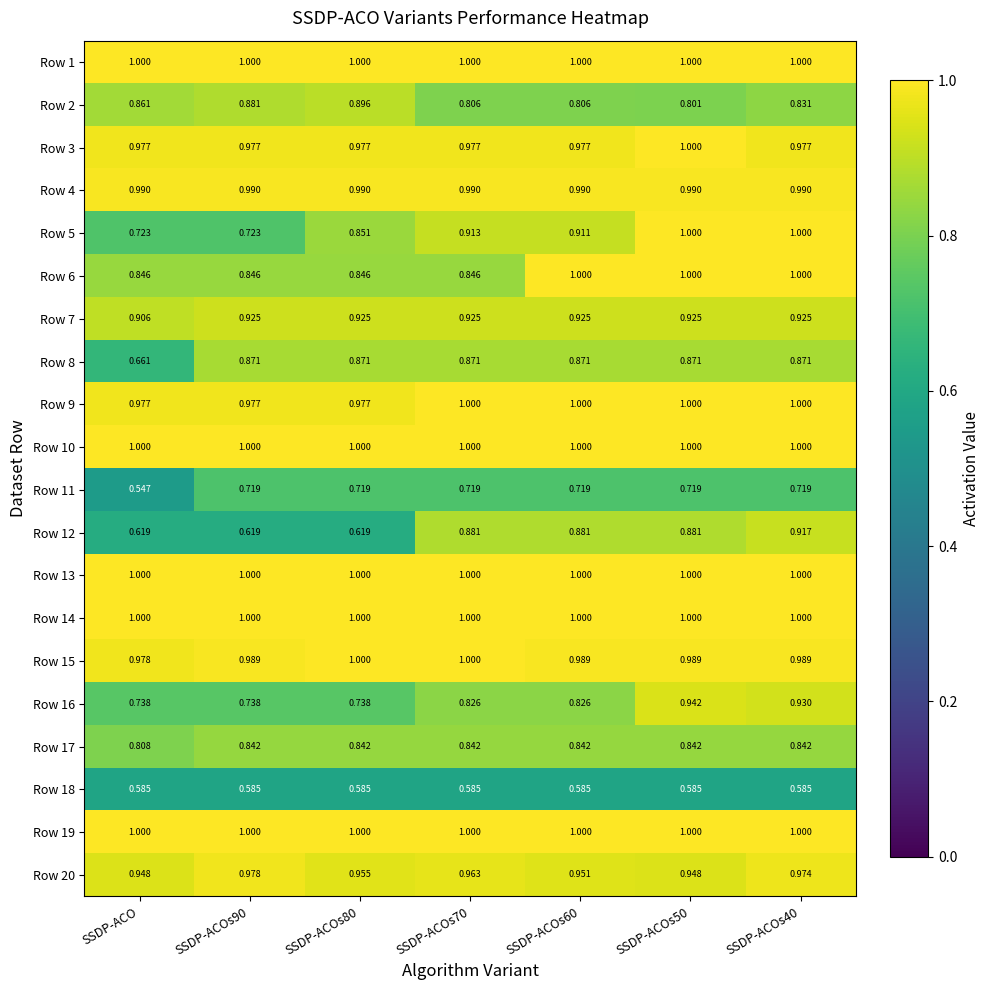

Is the value of Row 3 at SSDP-ACOs50 greater than the value of Row 15 at SSDP-ACO?

Yes